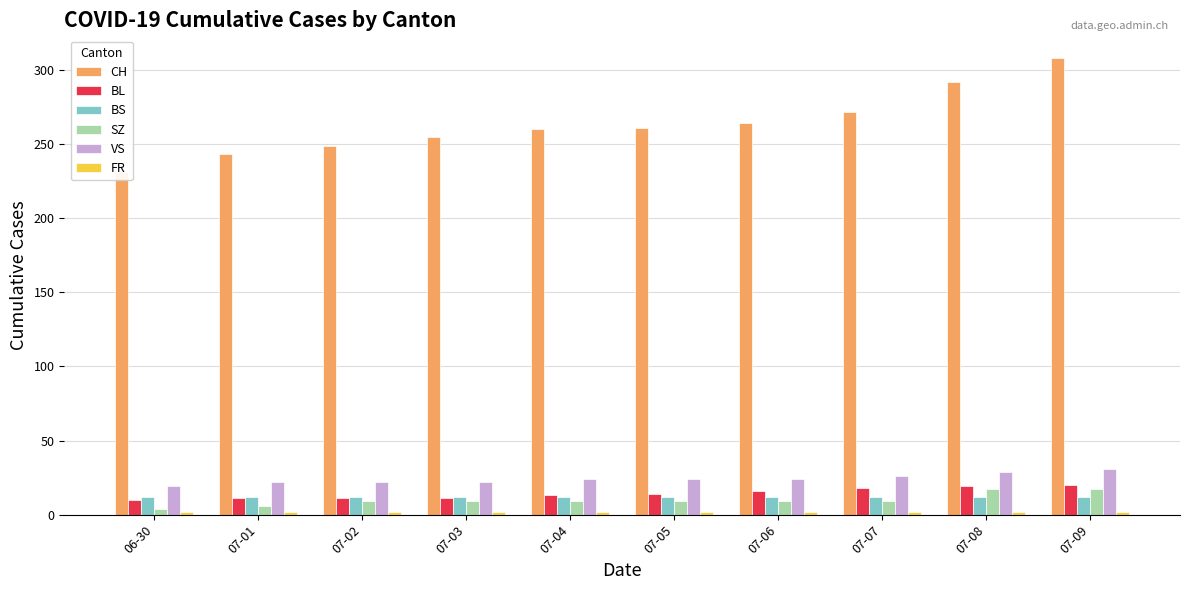

Does the chart contain any negative values?

No